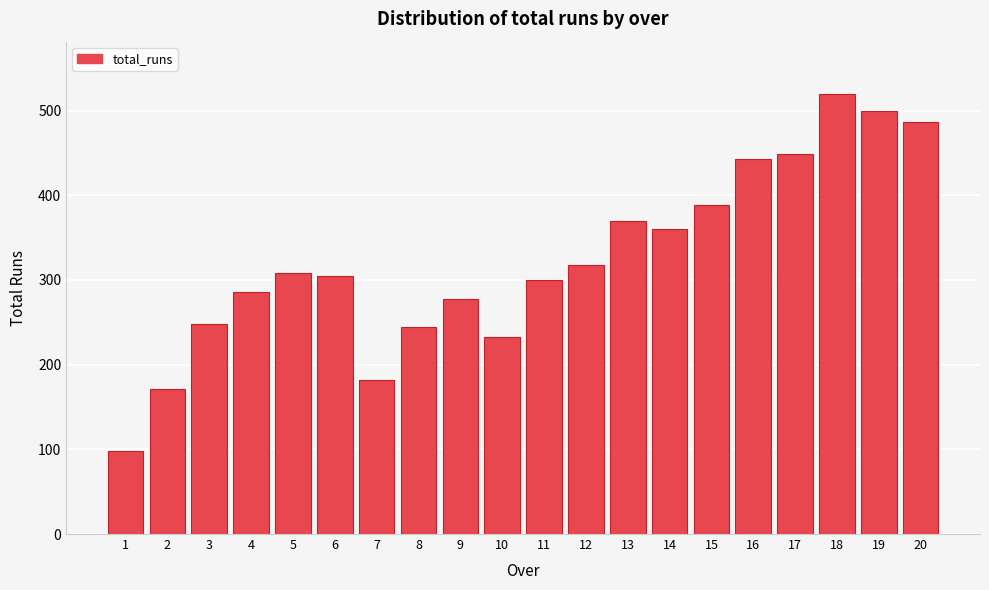

Reading left to right, extract all data points from this chart.

98	171	248	286	308	305	182	245	277	233	300	318	369	360	389	443	449	519	499	487